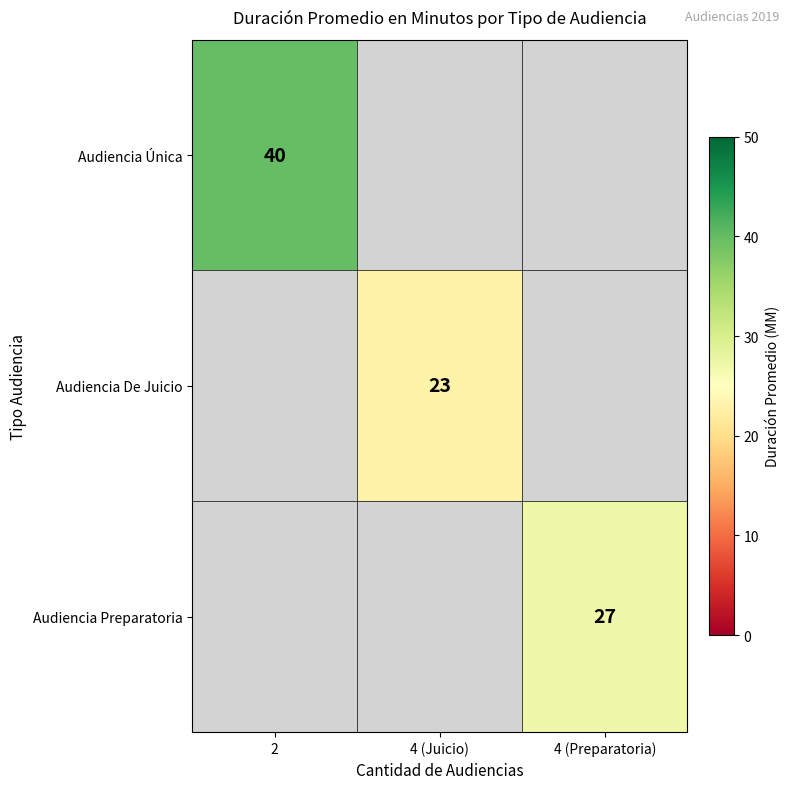

What is the greatest value displayed?

40.0